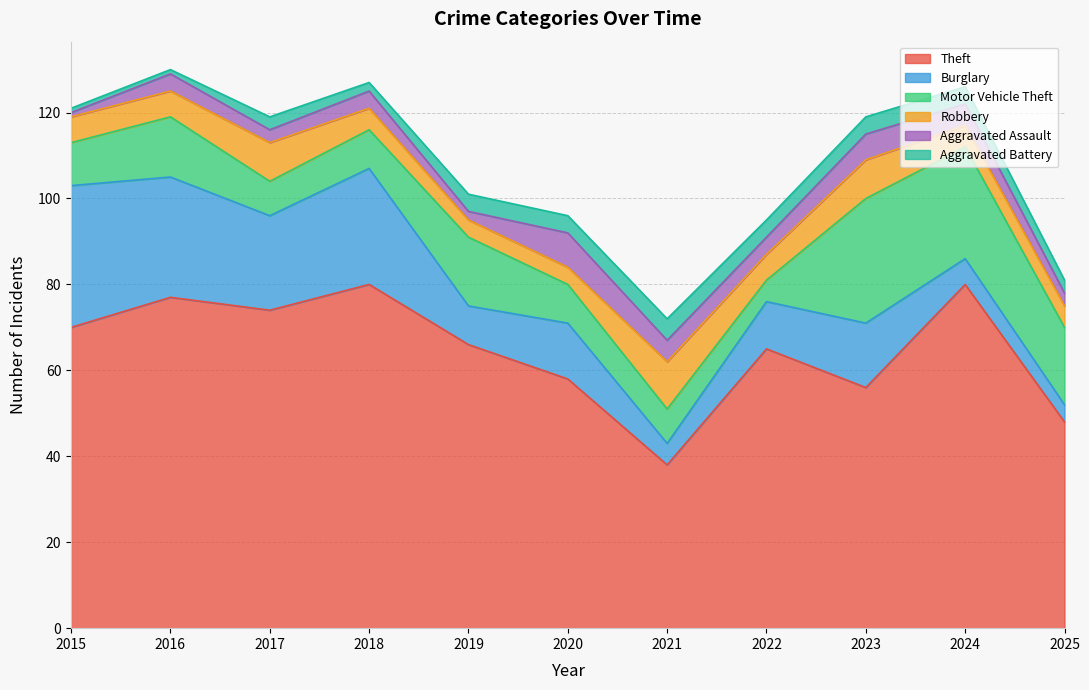

How many interior local peaks does the Theft series have?

4